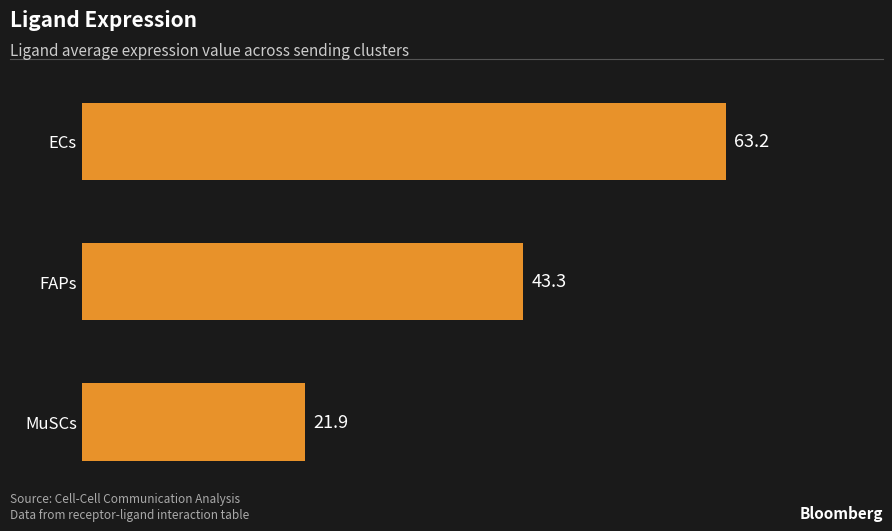

Approximately how many times larger is the value at ECs compared to FAPs?

1.5